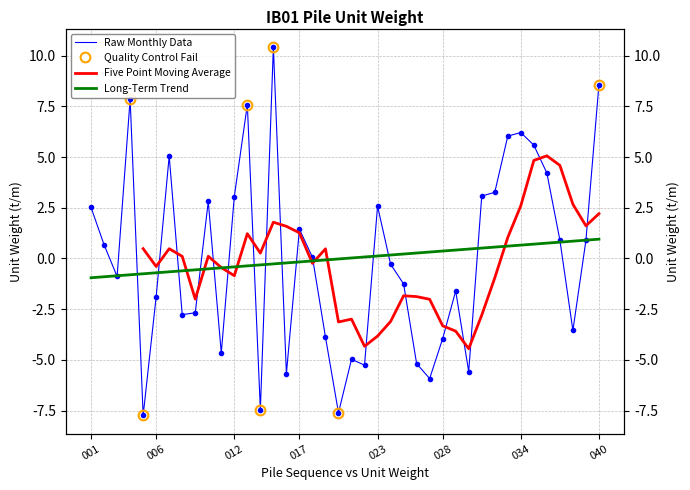

What is the greatest value displayed?

10.4